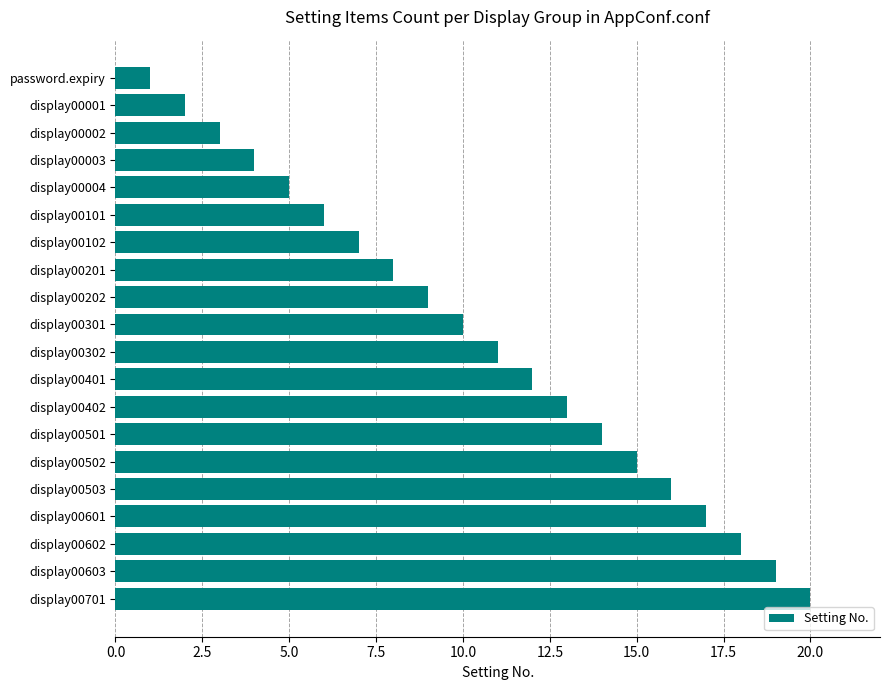

Which has a higher value, password.expiry or display00102?

display00102